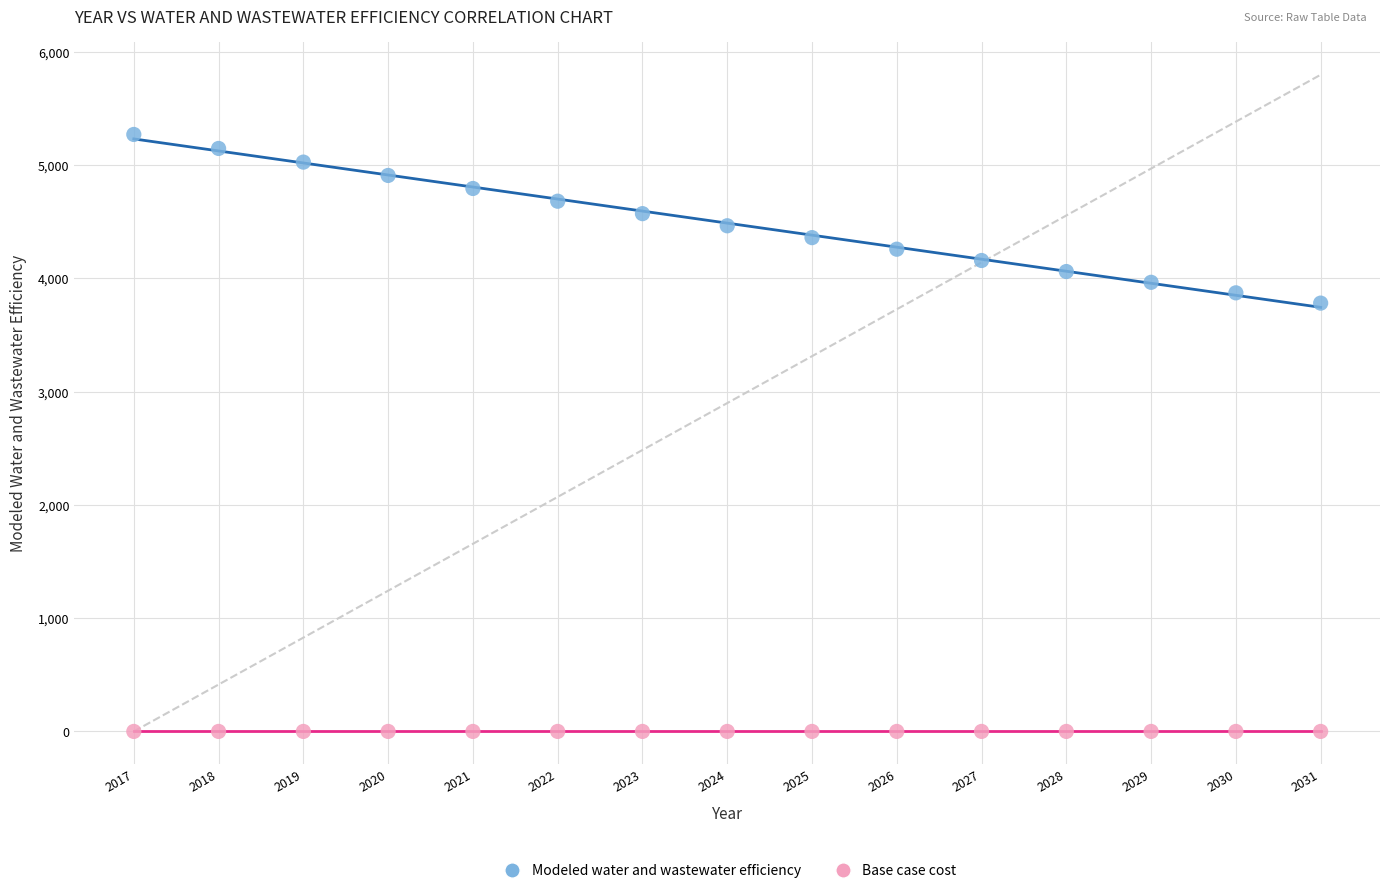

Which series contains the highest Y value?

Modeled water and wastewater efficiency